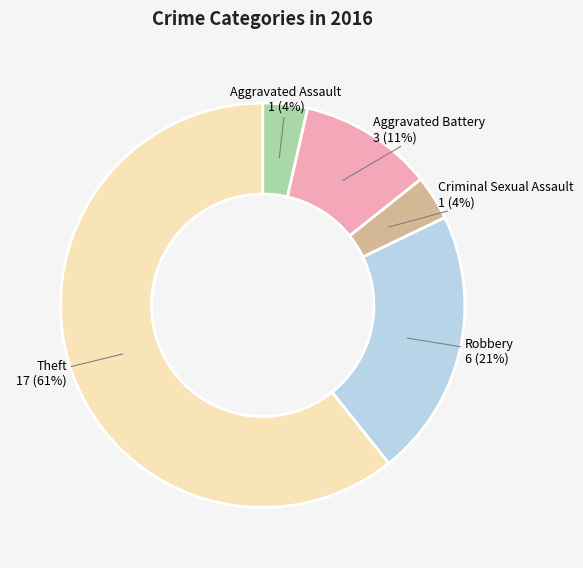

To the nearest percent, what percentage of the pie is Aggravated Battery?

11%